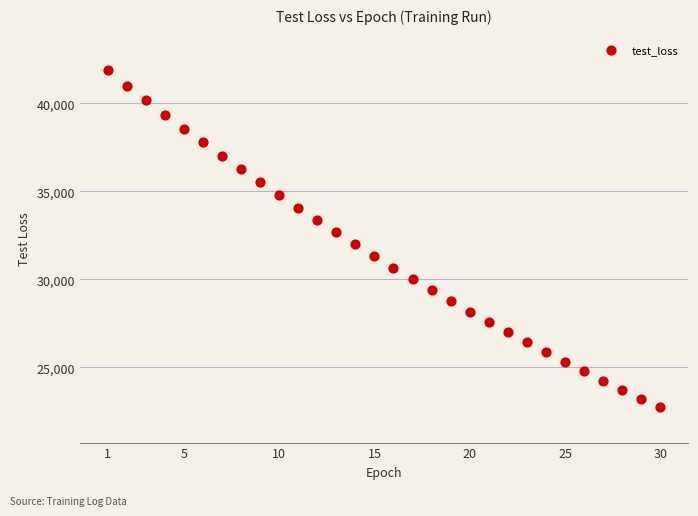

What is the range of X values (max minus min)?

29.0